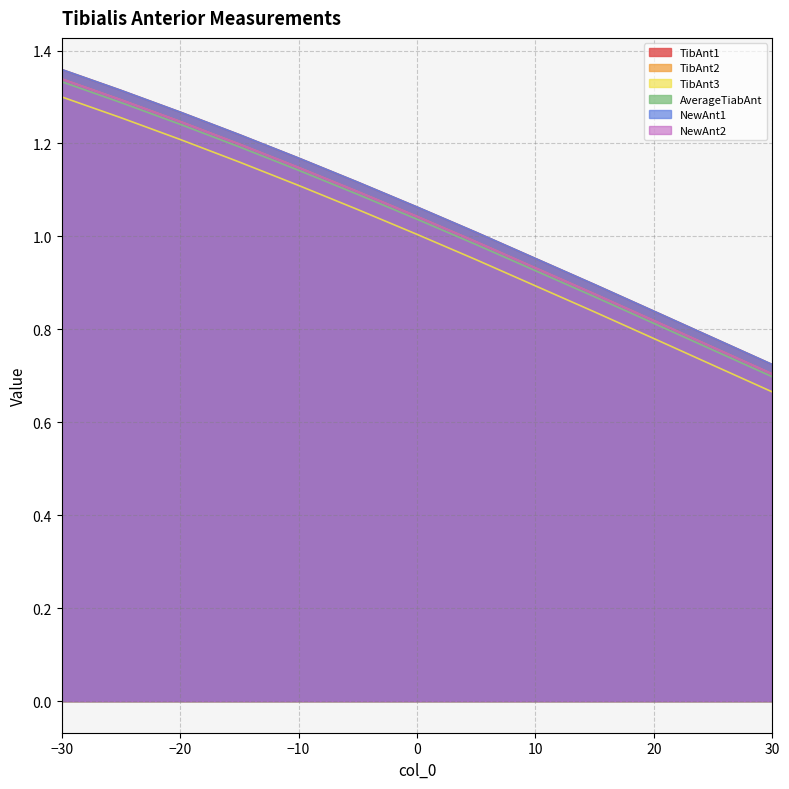

True or false: NewAnt1 has a value of 1.1 at -5.

True